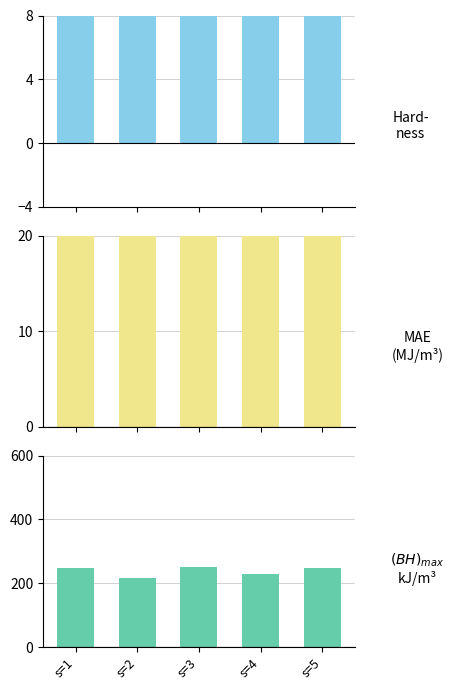

Which has a higher value, s=1 or s=3?

s=3